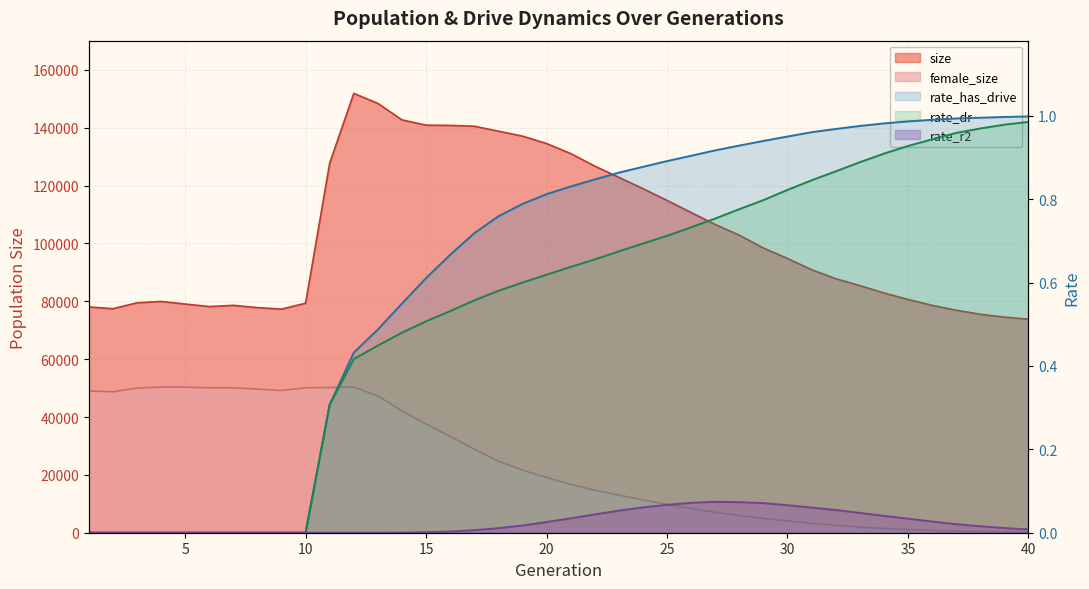

The rate_dr series shows 0.4 at 13. True or false?

True